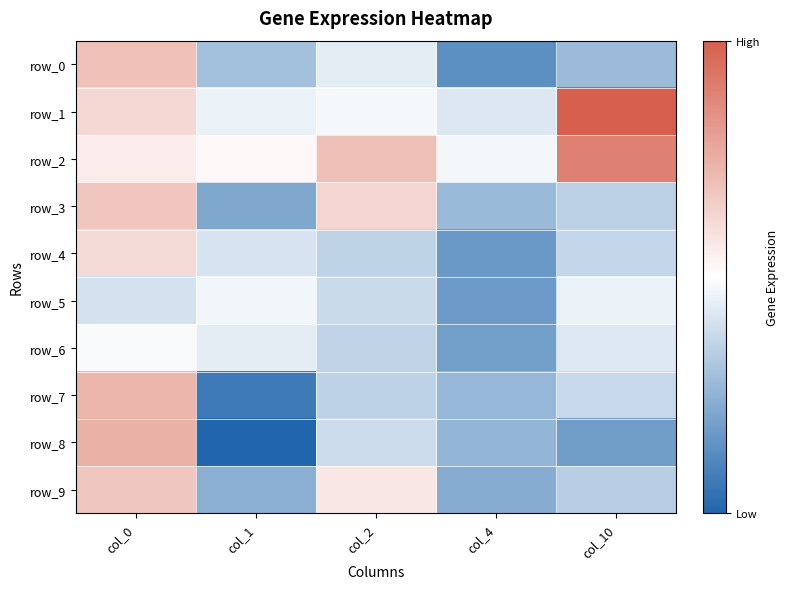

At which category does the chart reach its peak across all series?

col_10